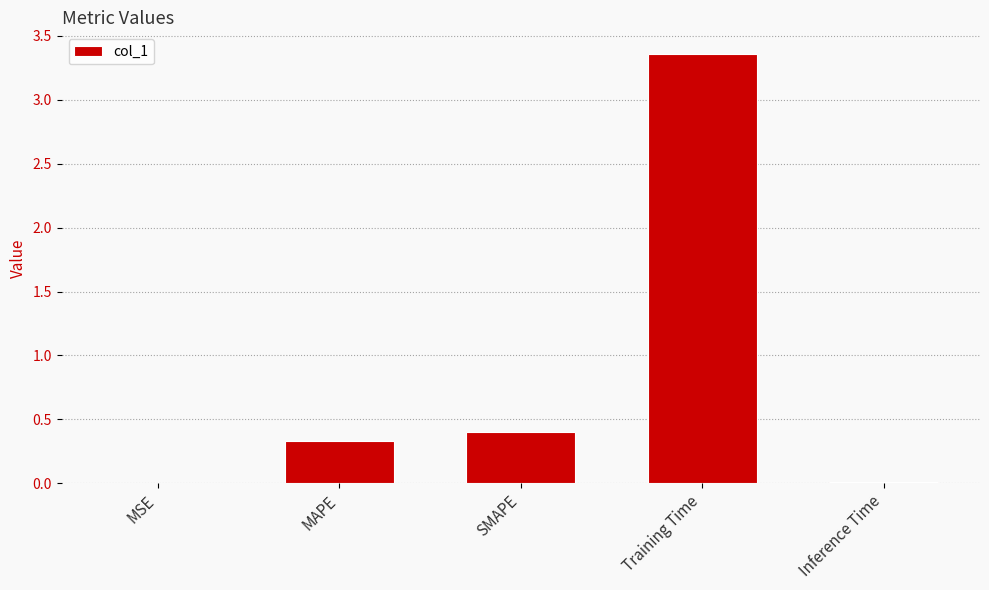

Which has a higher value, Inference Time or Training Time?

Training Time